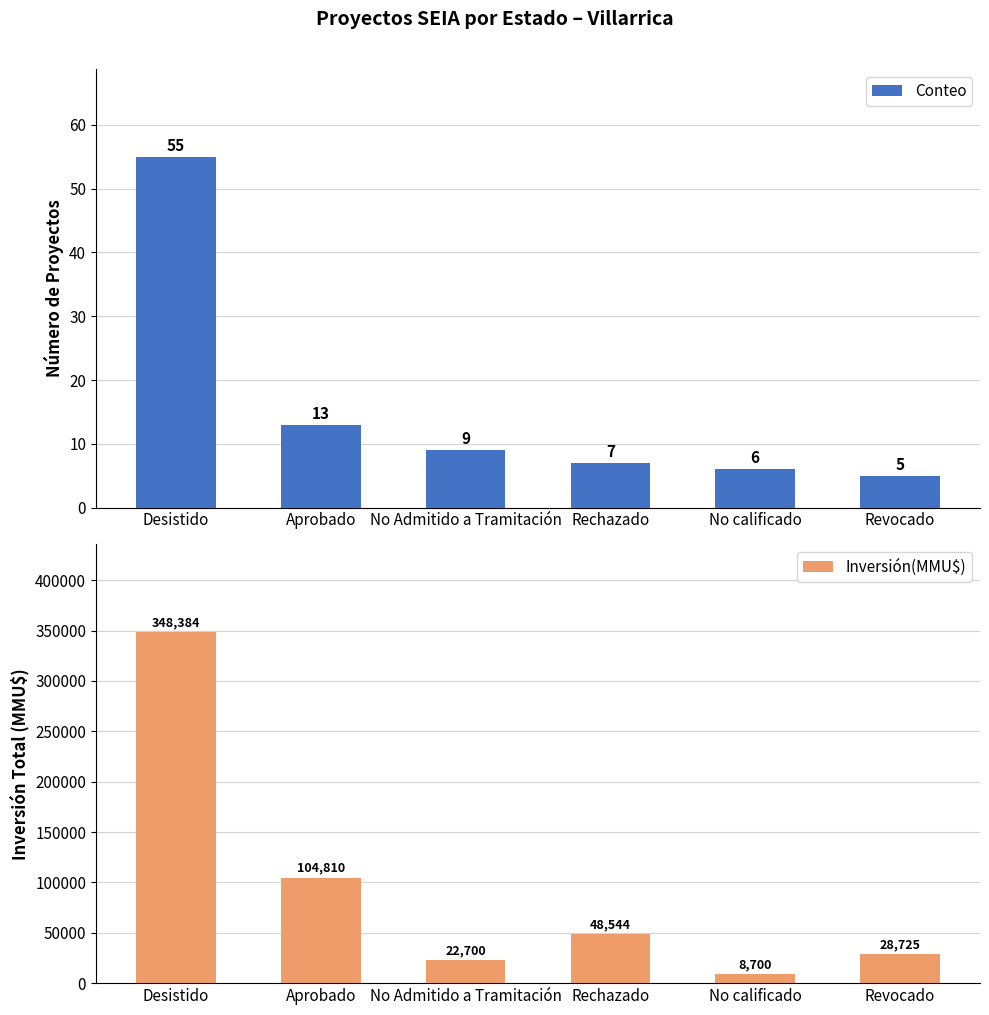

Reading left to right, extract all data points from this chart.

Conteo: Desistido=55	Aprobado=13	No Admitido a Tramitación=9	Rechazado=7	No calificado=6	Revocado=5
Inversión(MMU$): Desistido=348384	Aprobado=104810	No Admitido a Tramitación=22700	Rechazado=48544	No calificado=8700	Revocado=28725